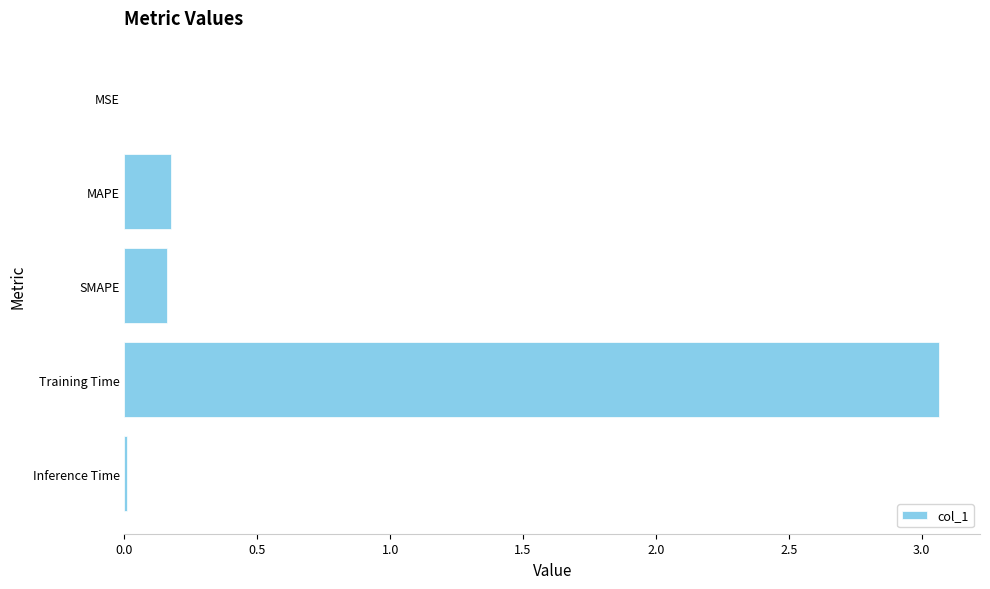

True or false: the data shows 1.3 at Training Time.

False